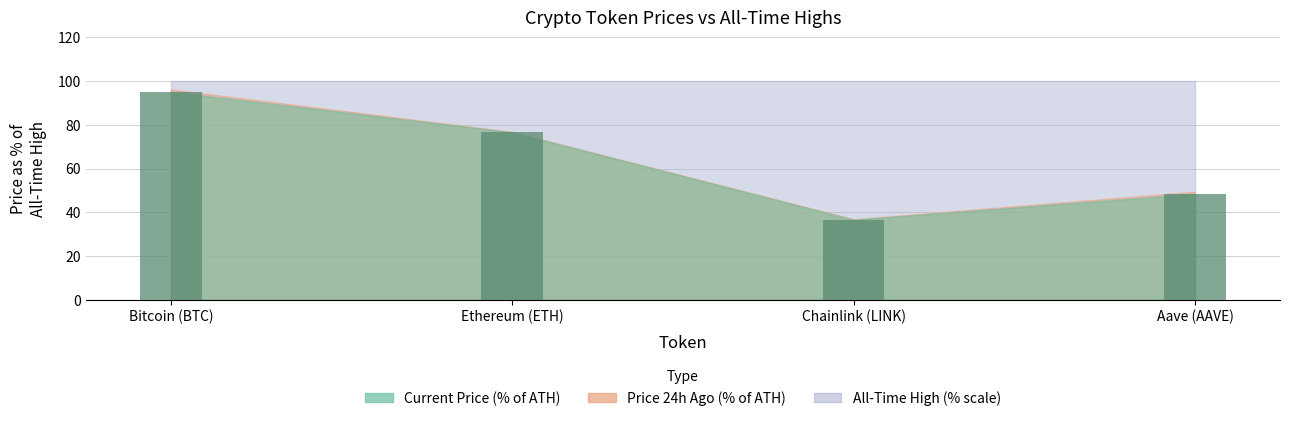

What is the sum of all values?

256.6